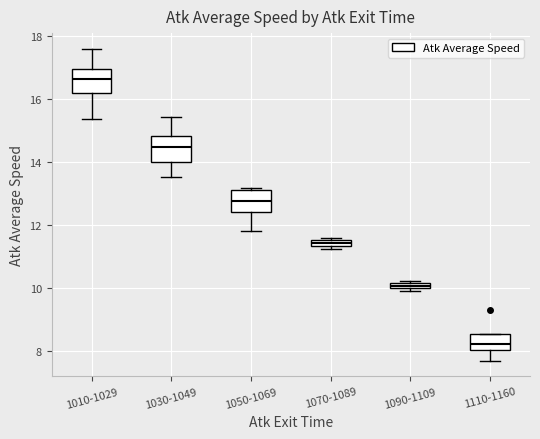

Which box has the highest median line?

1010-1029